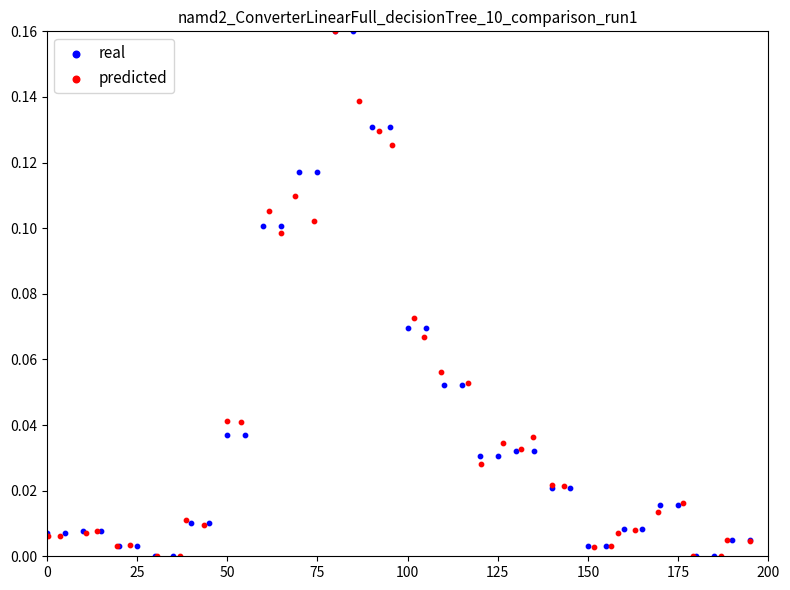

What are all the series names shown in the legend?

real, predicted